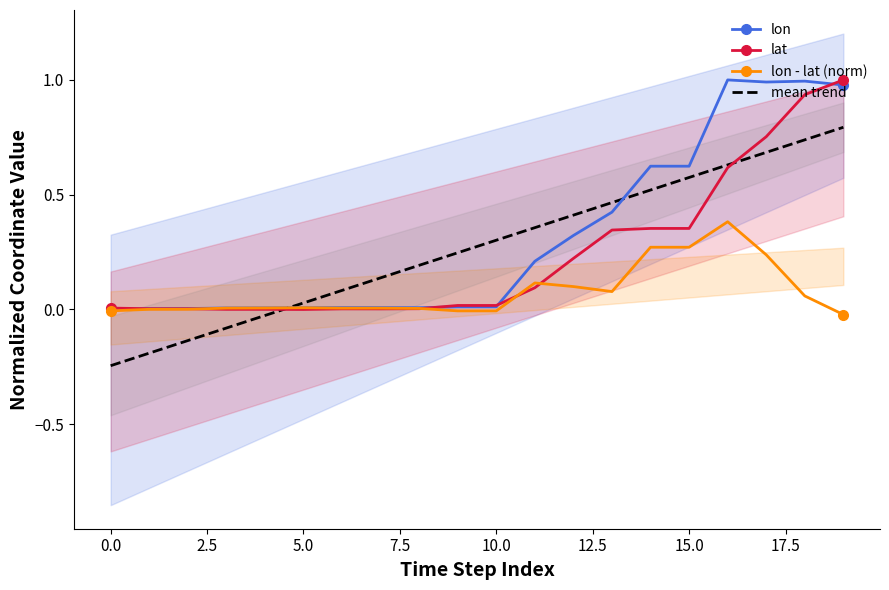

Is it true that lat equals 0.1 at 15.0?

False